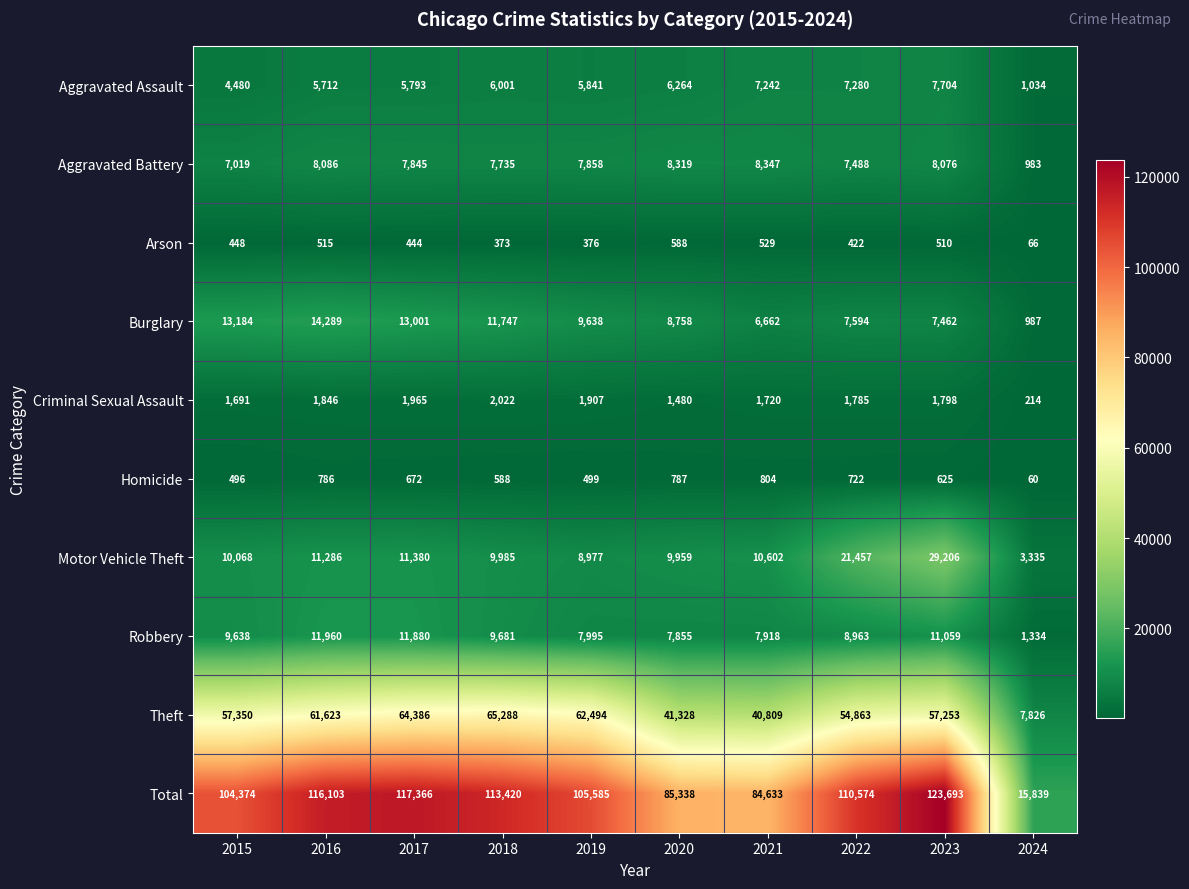

What is the difference between the second highest and minimum values in the Theft series?

56560